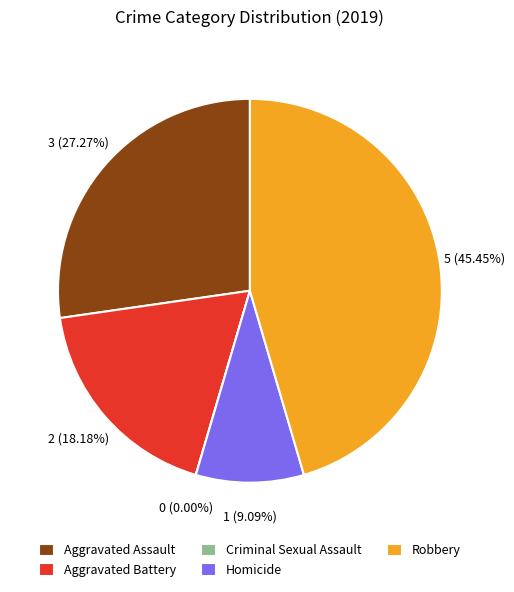

What is the largest slice in the pie chart?

Robbery